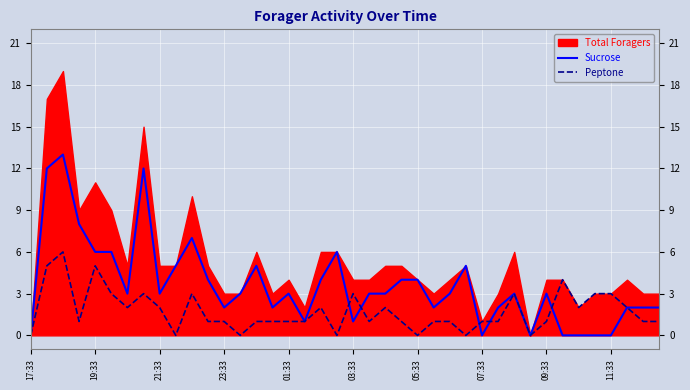

At which label does Peptone first exceed 1?

19:33